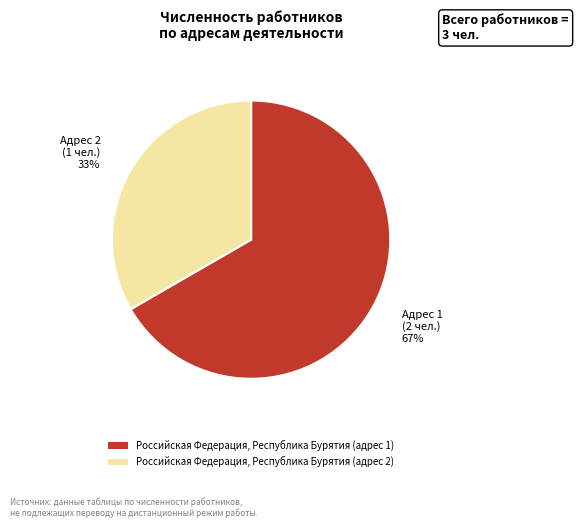

The Российская Федерация, Республика Бурятия (адрес 1) slice represents 67% of the pie. True or false?

True